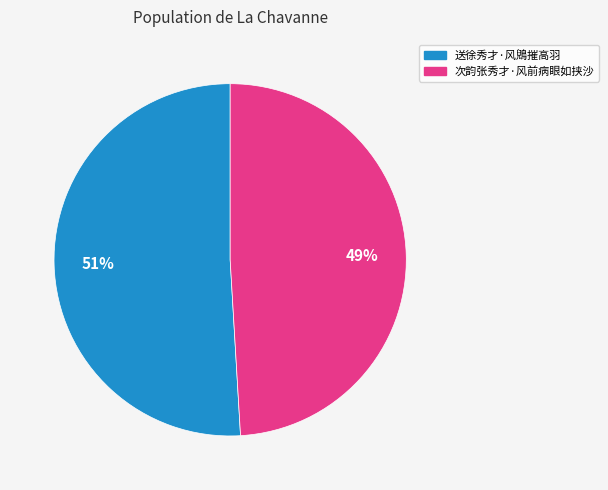

Which slice is the largest?

送徐秀才·风鶂摧高羽